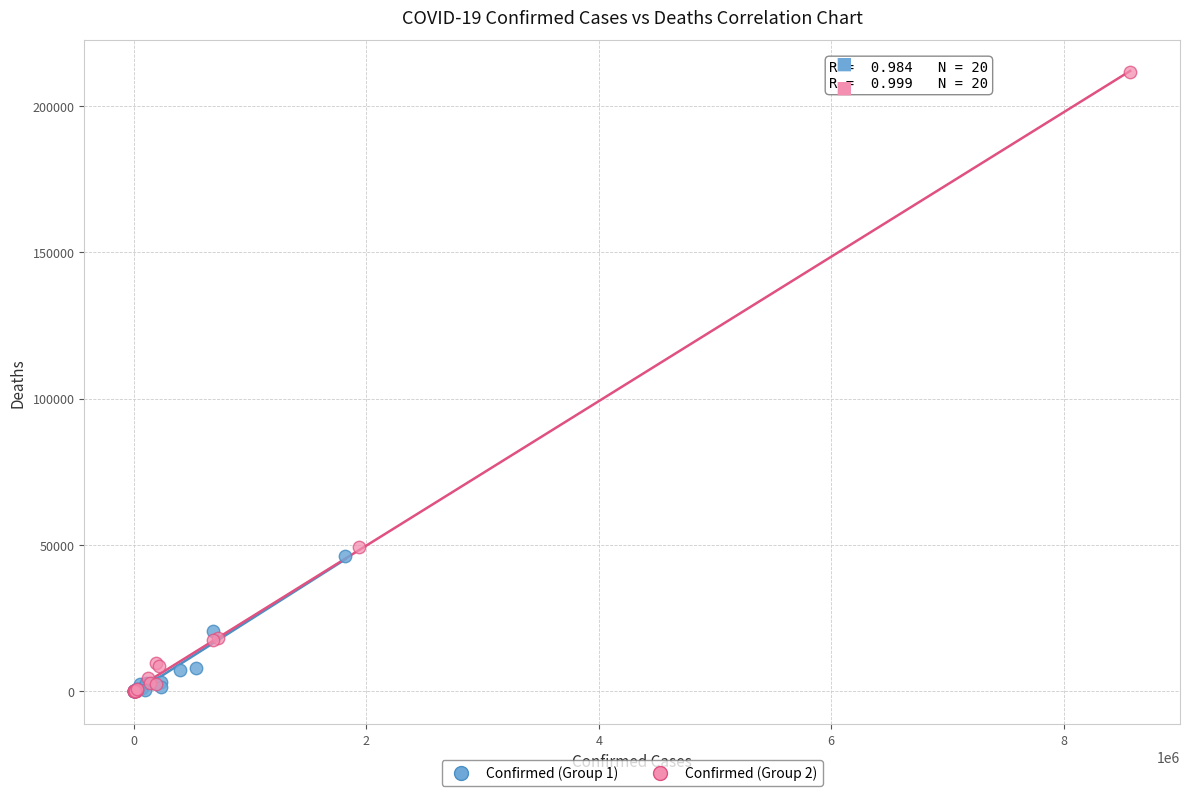

What are all the series names shown in the legend?

Confirmed (Group 1), Confirmed (Group 2)